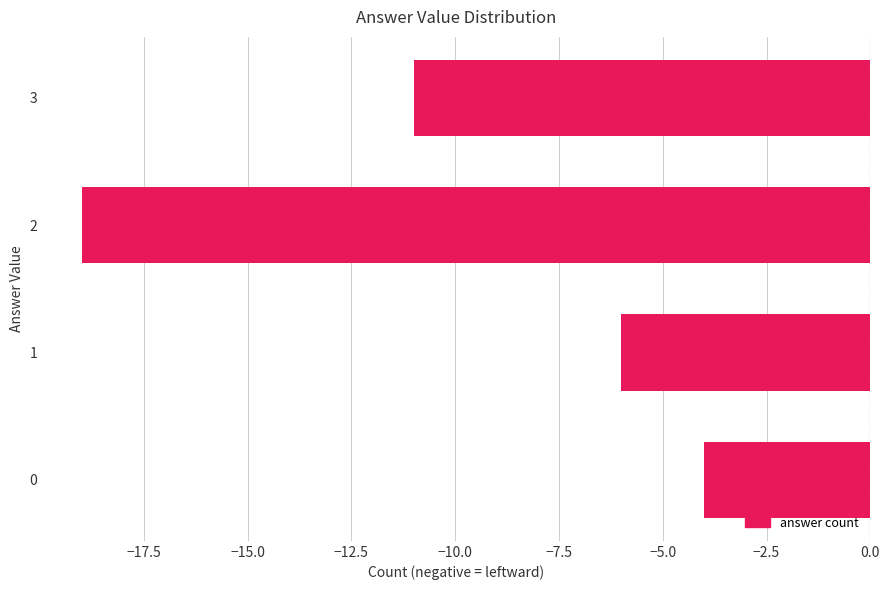

What is the difference between the maximum and second lowest values?

7